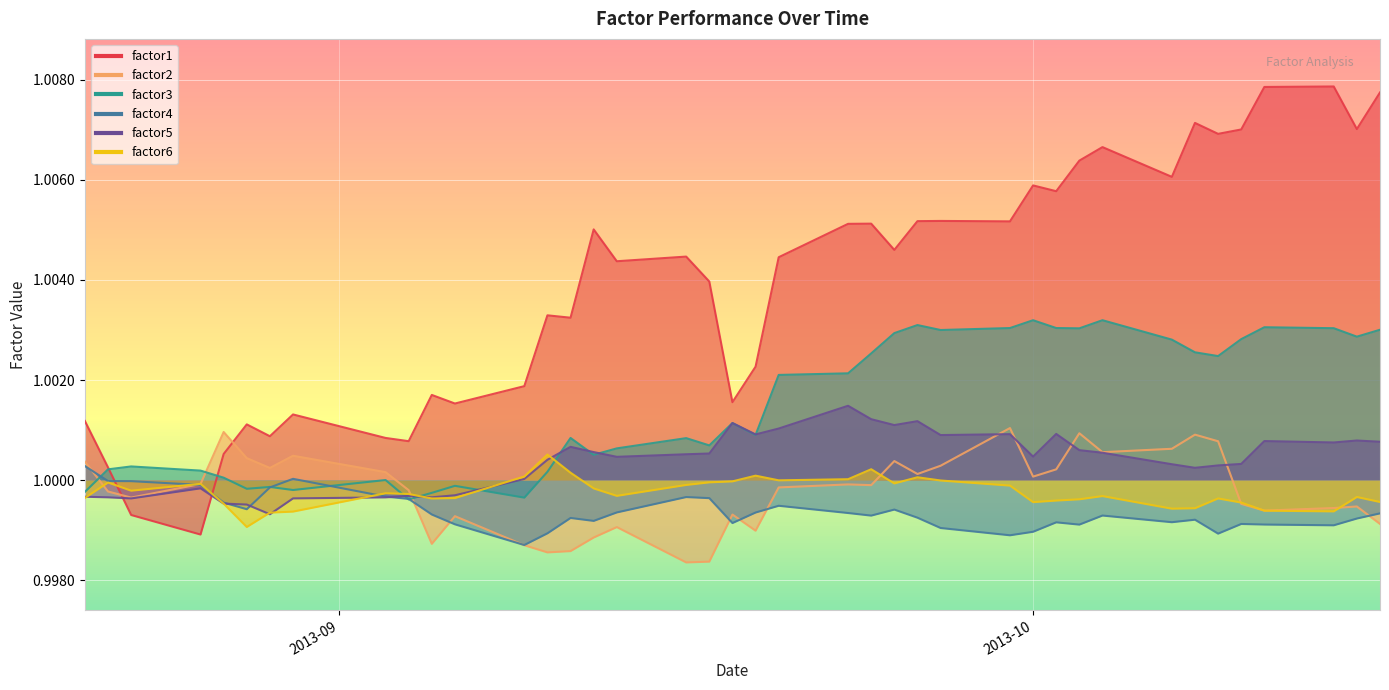

True or false: factor5 and factor2 cross at least once.

True